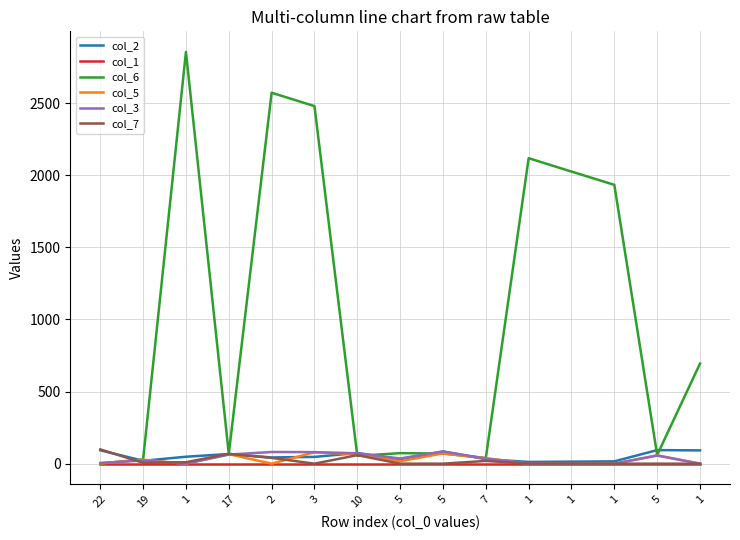

What is the value of the col_7 point at the 1st from the left?

99